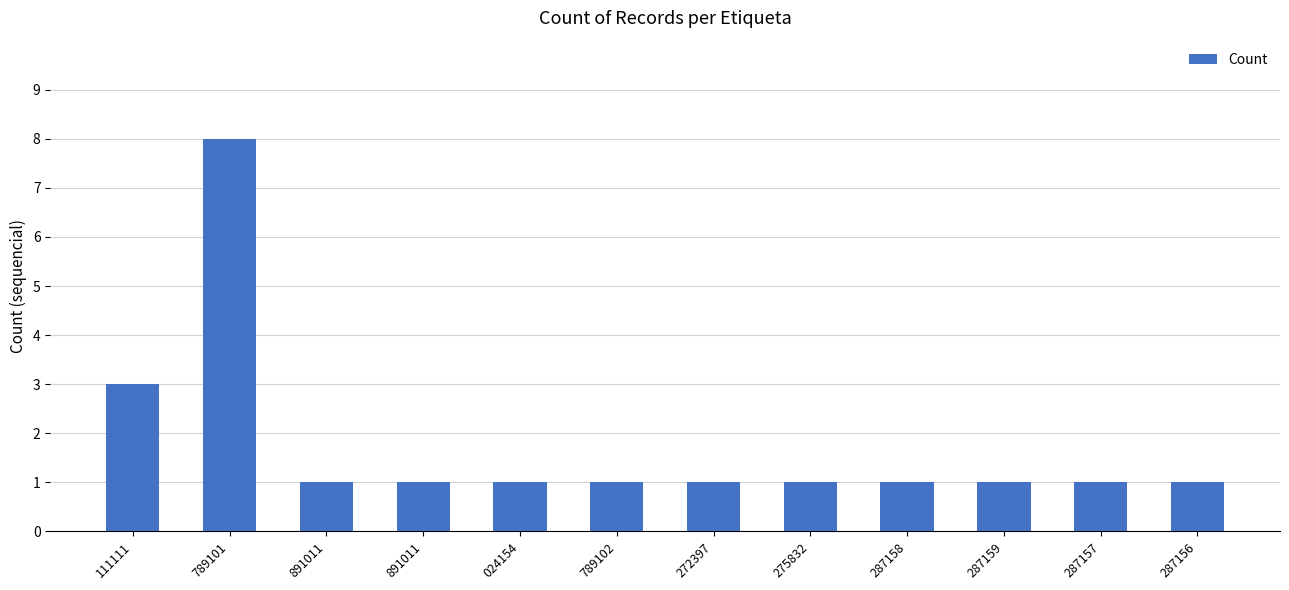

Does the chart contain any negative values?

No